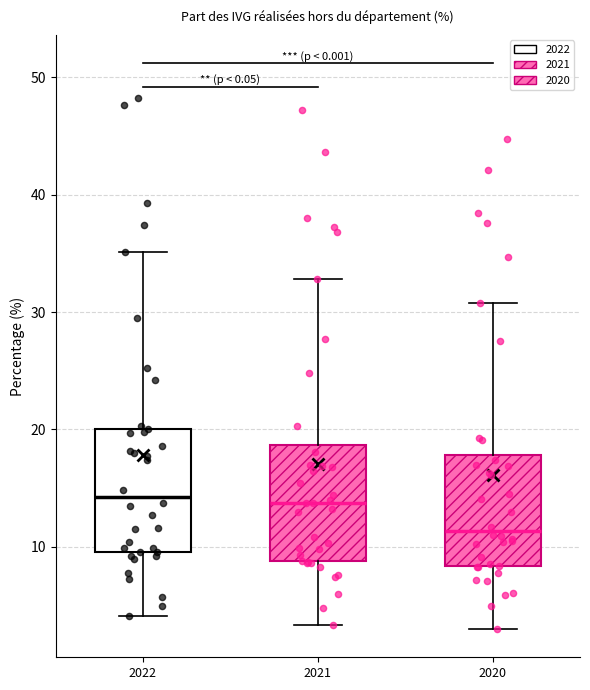

Reading left to right, transcribe this box plot: for each box, give where its median line is, the range the box spans, and where its two whiskers end, as read against the y-axis. The values are not printed on the chart, so give them approximately, as read against the axis.

2022: median 14, box 10 to 20, whiskers 4 to 35
2021: median 14, box 9 to 19, whiskers 3 to 33
2020: median 11, box 8 to 18, whiskers 3 to 31